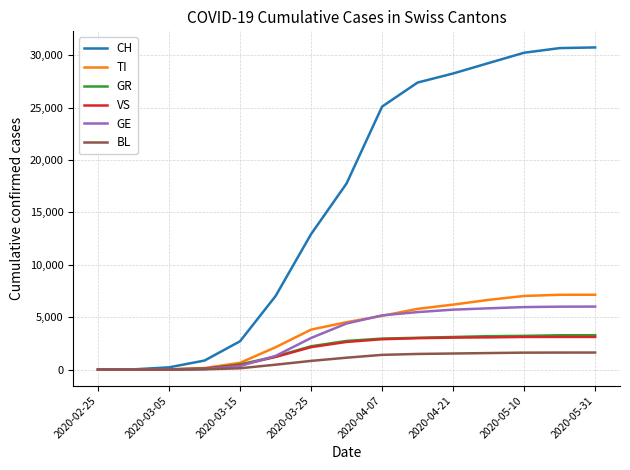

What is the maximum value for VS?

3114